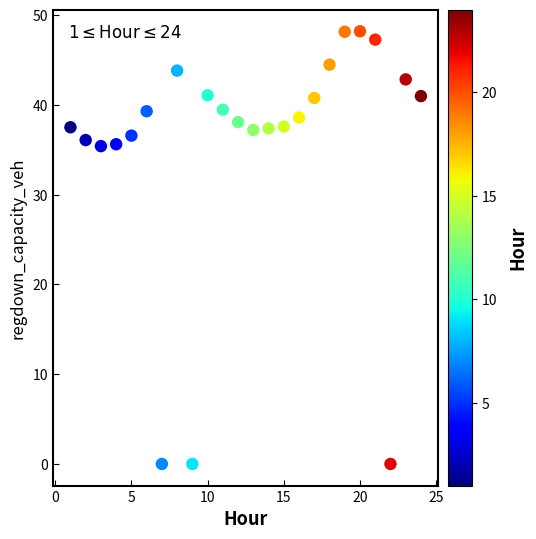

What is the range of X values (max minus min)?

23.0